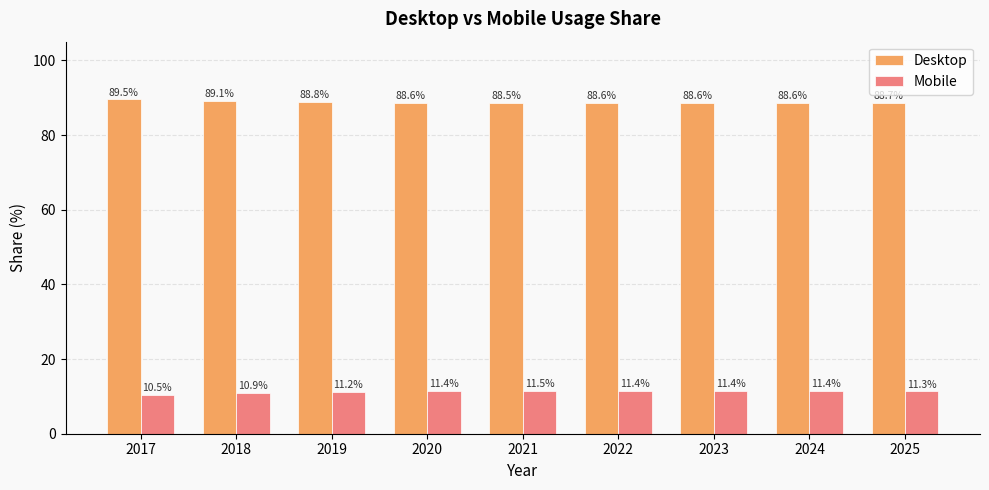

At how many categories does at least one series exceed 58?

9